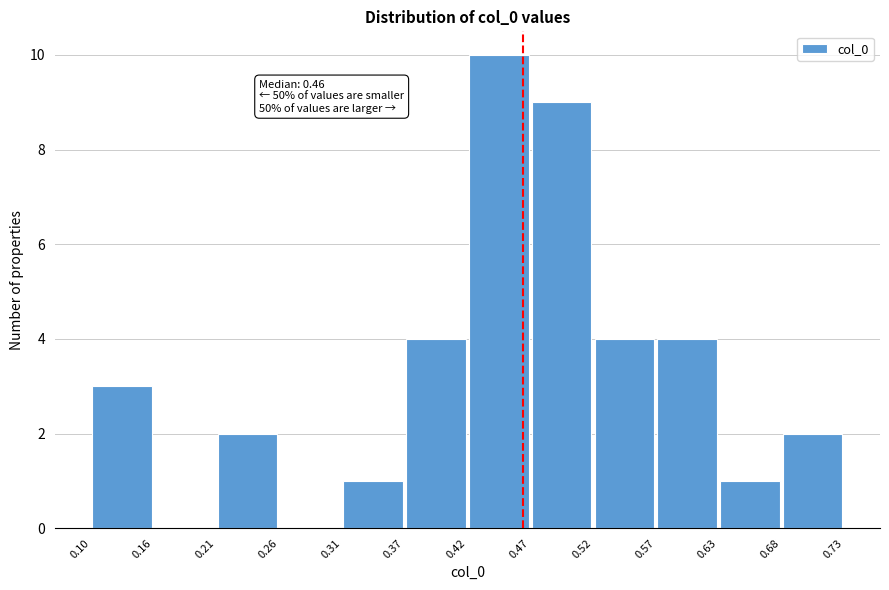

Over which range of the x-axis is the bar tallest?

0.42 to 0.47